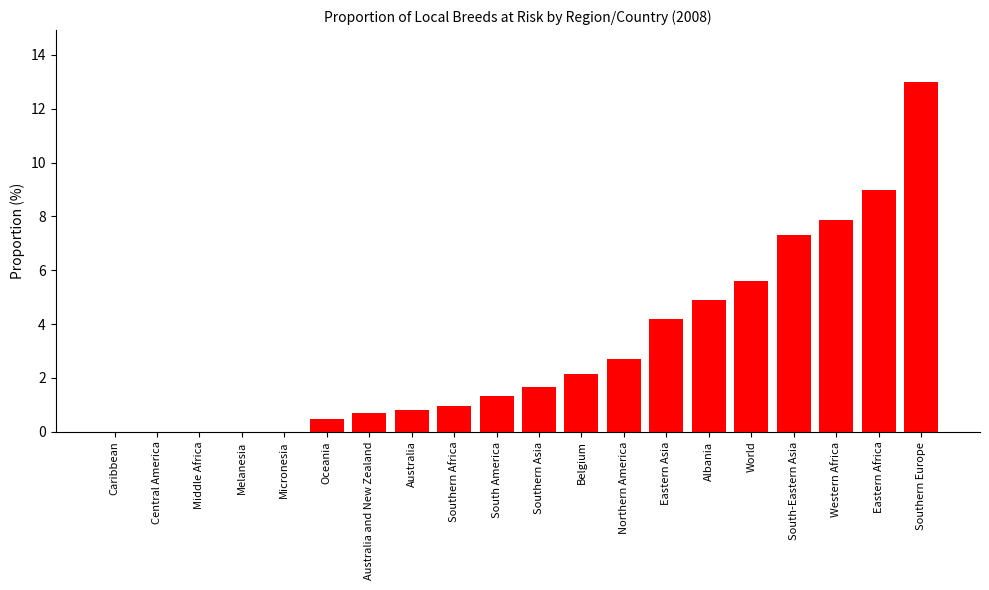

The value at Eastern Africa is 9.0. True or false?

True